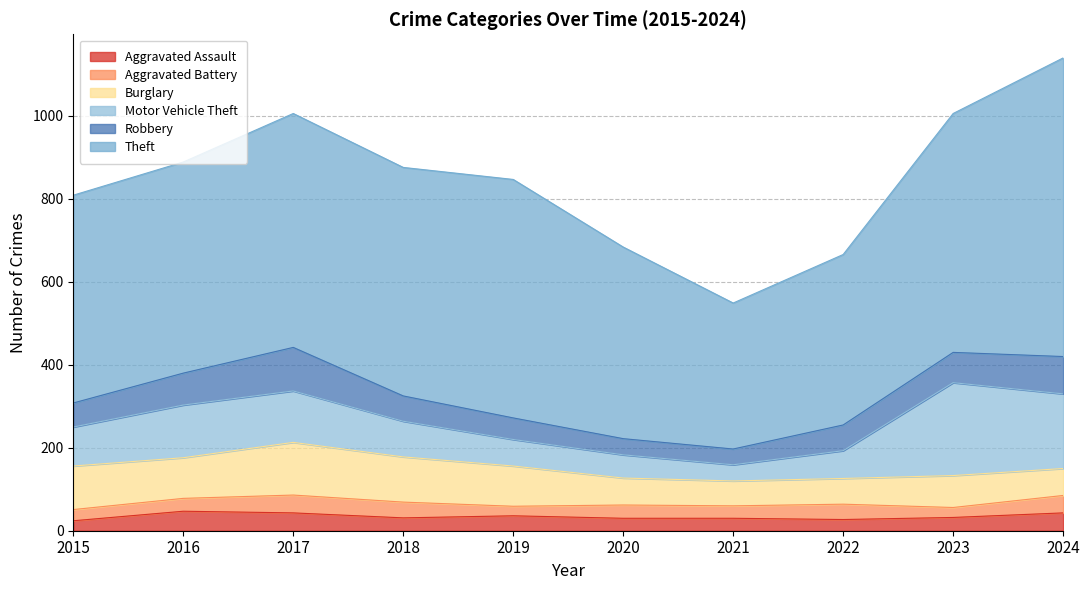

At how many categories does at least one series exceed 243?

10